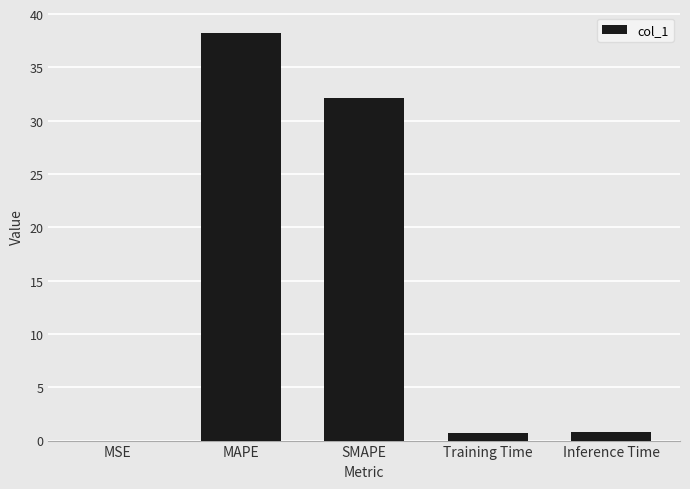

Are the bars grouped side by side (vs. stacked)?

No